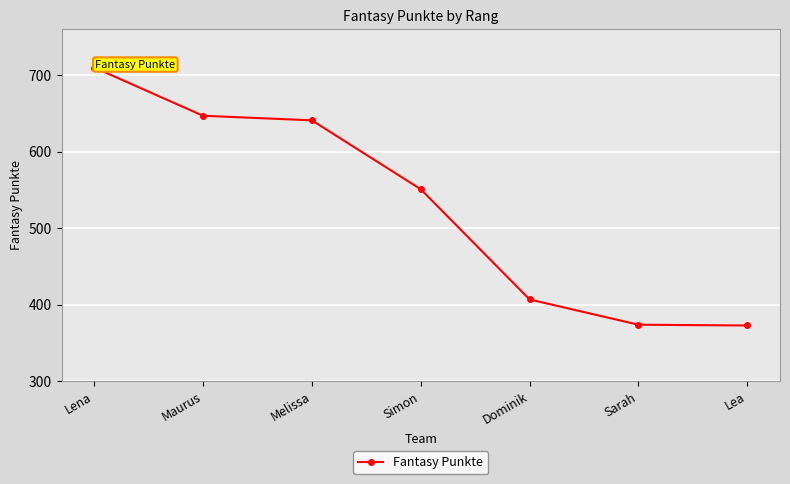

Which label corresponds to the largest value in the chart?

Lena